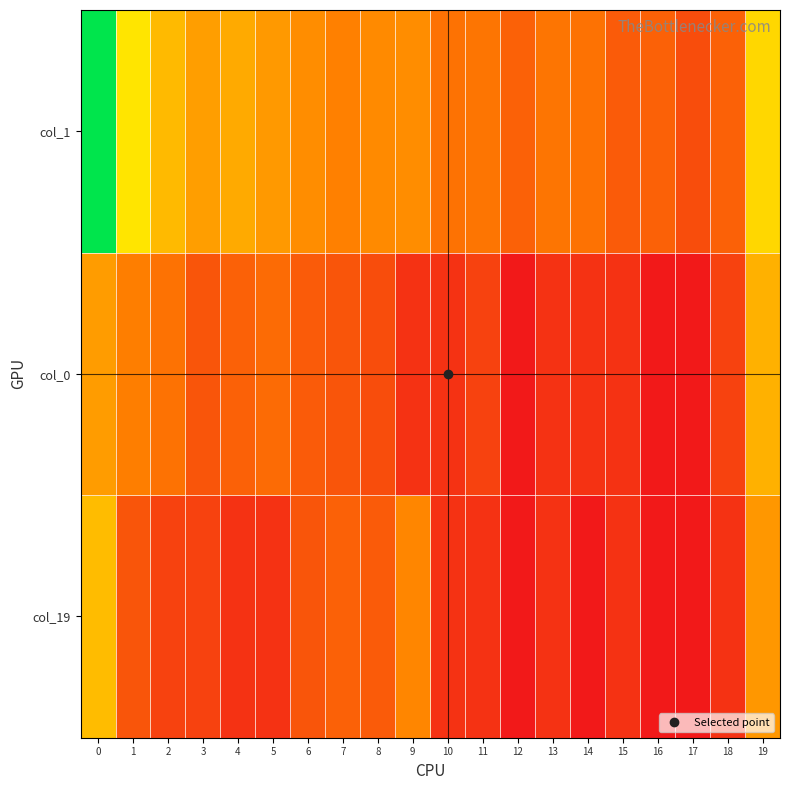

Between 10 and 2, which is larger?

2